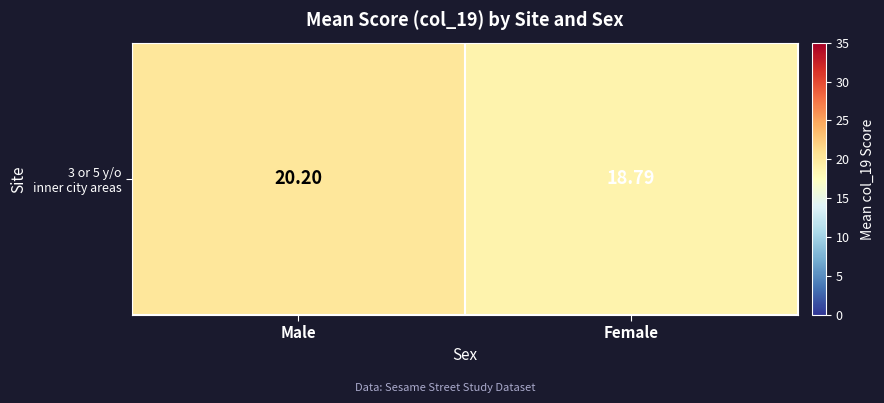

Rank the categories by value from lowest to highest.

Female, Male